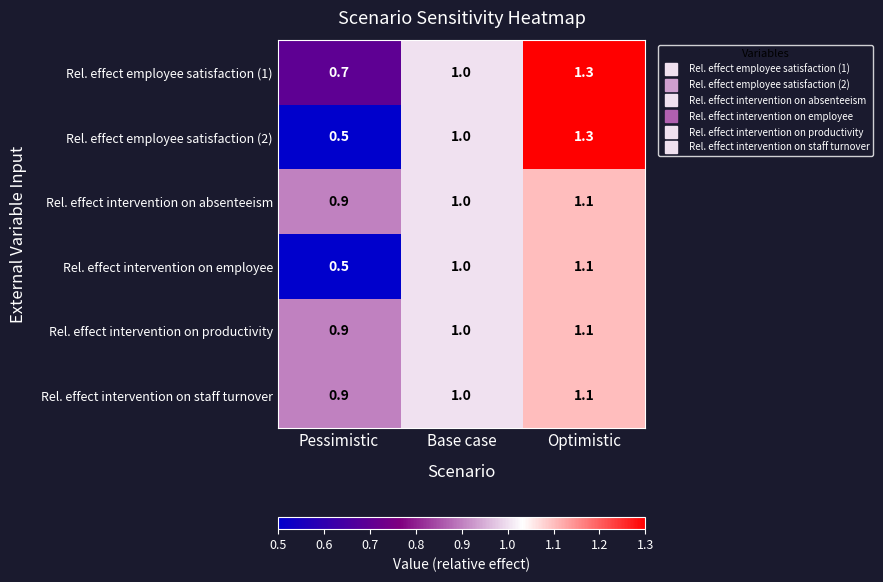

What is the sum of the Rel. effect intervention on productivity values at Optimistic and Base case?

2.1